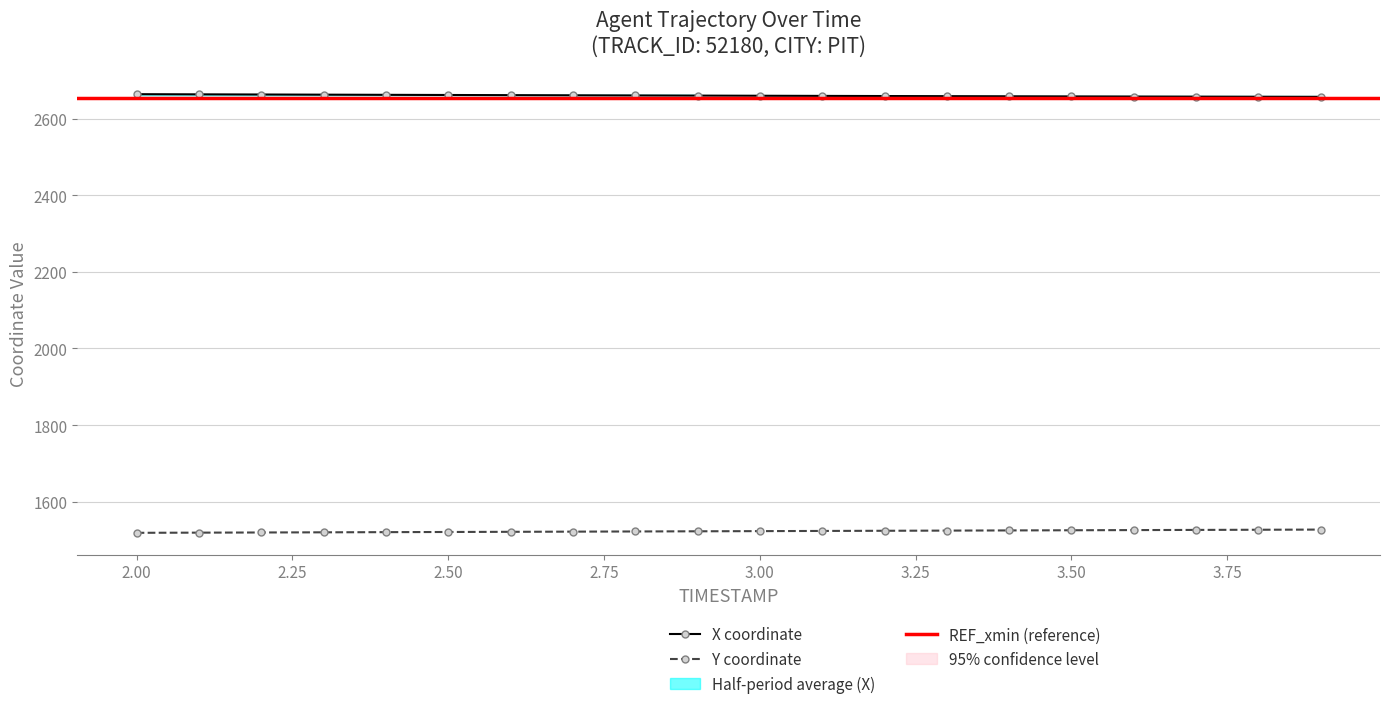

Between 2.0 and 3.8, which is larger?

2.0